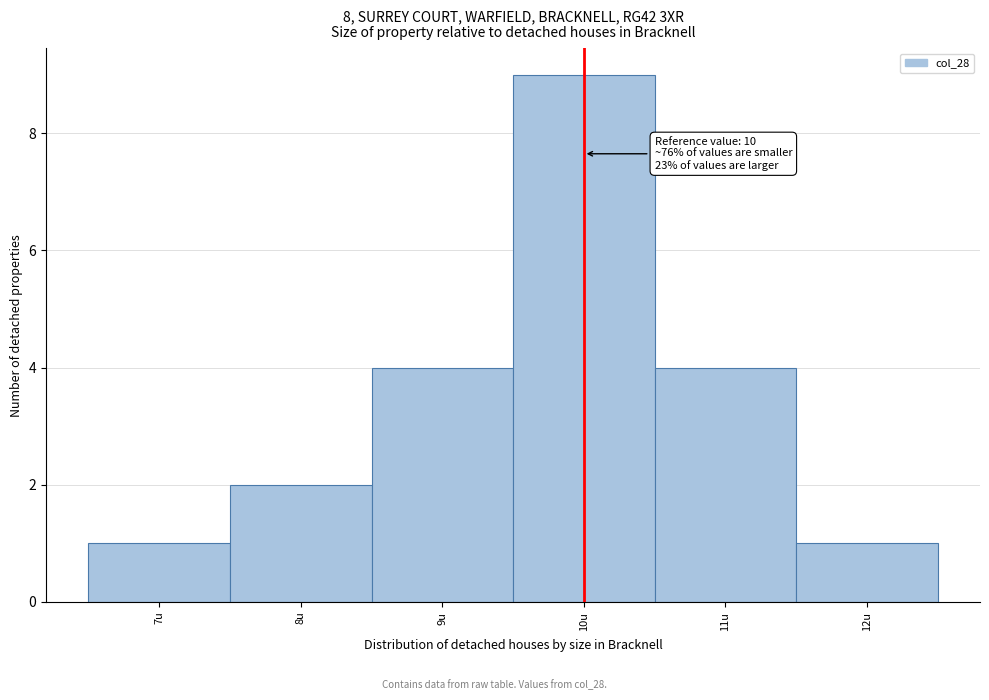

Which range on the x-axis has the tallest bar?

9.5 to 10.5